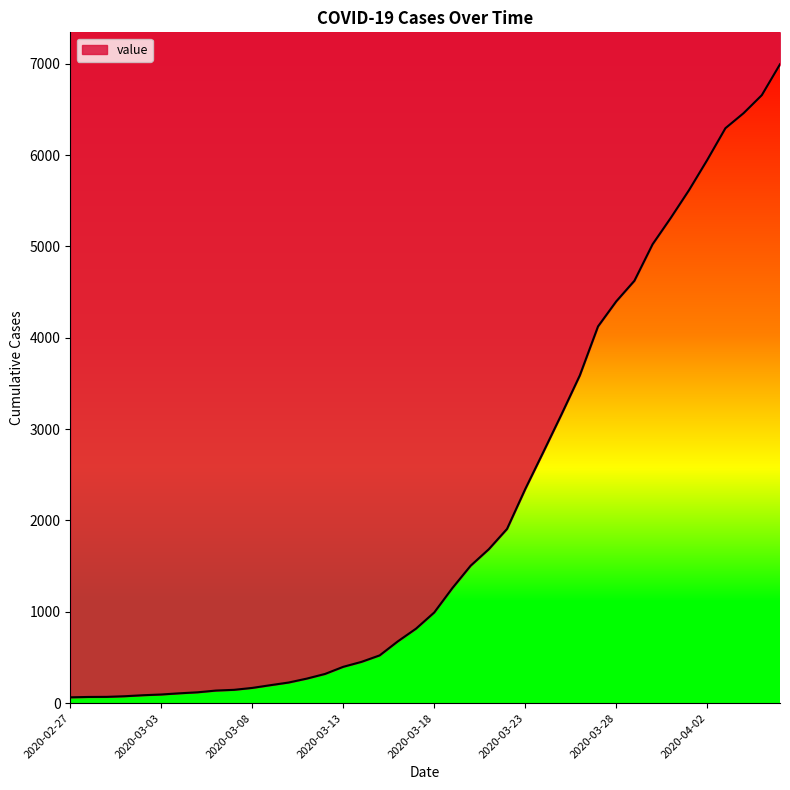

Is it true that the value at 2020-02-27 is 64?

True